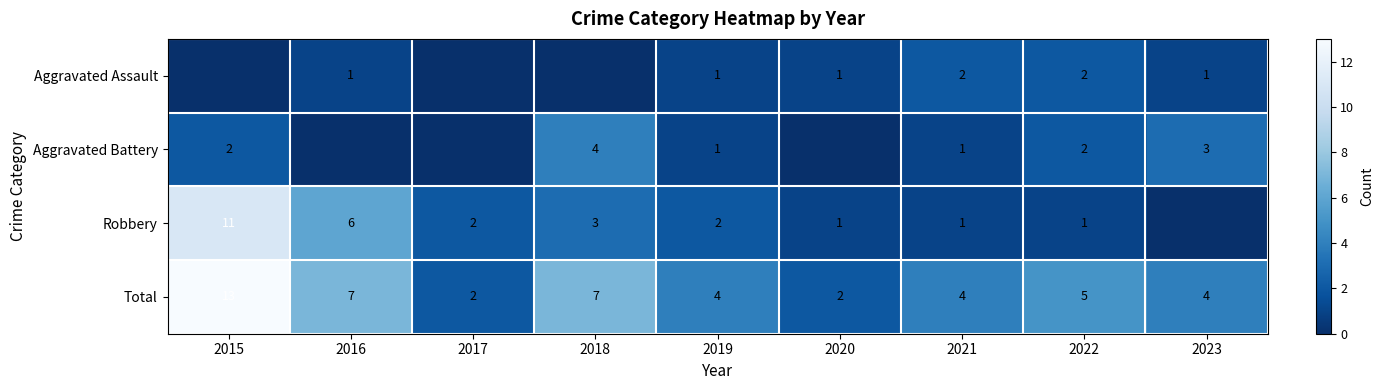

What is the difference between the Robbery values at 2020 and 2015?

10